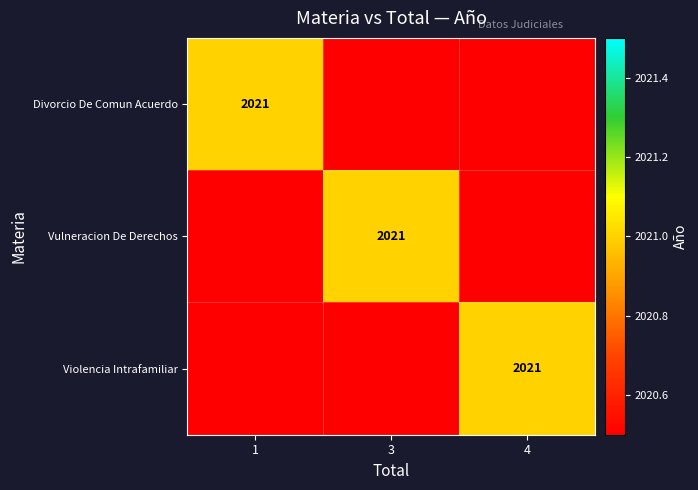

What is the spread (max minus min) of values at 1?

2021